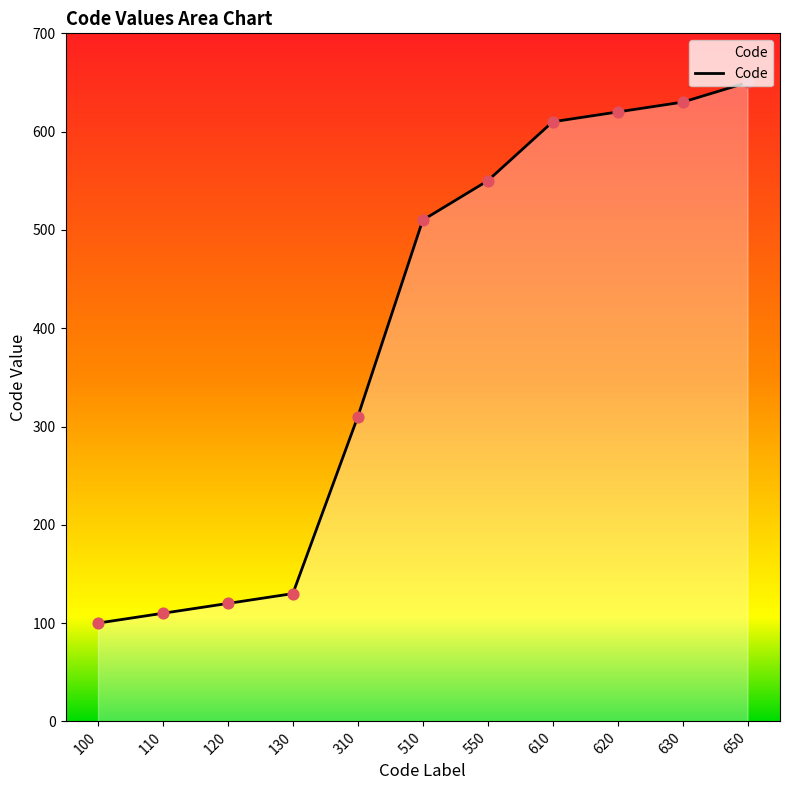

Approximately how many times larger is the value at 610 compared to 310?

2.0